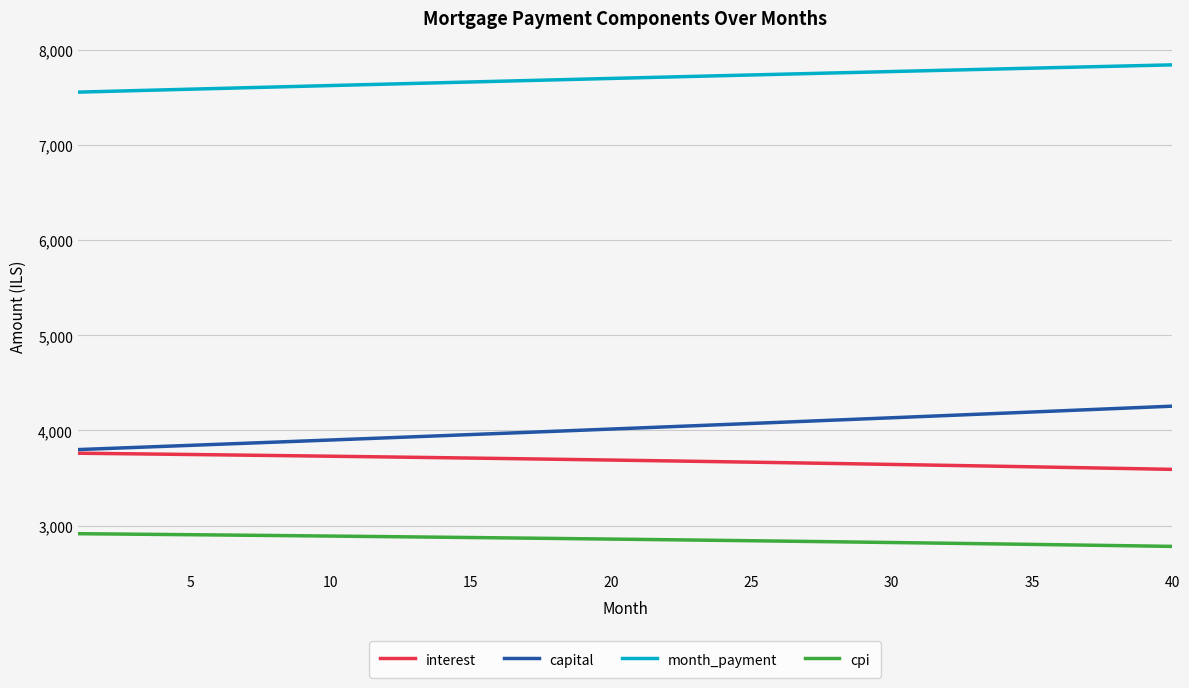

What is the minimum value shown in the chart?

2780.5